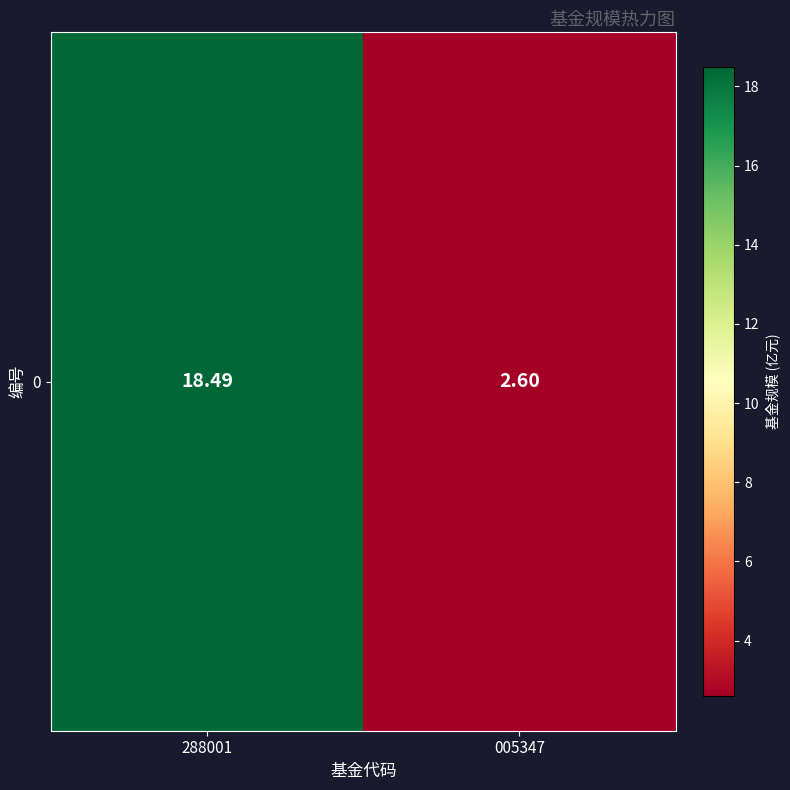

What is the change in value from 288001 to 005347?

-15.9